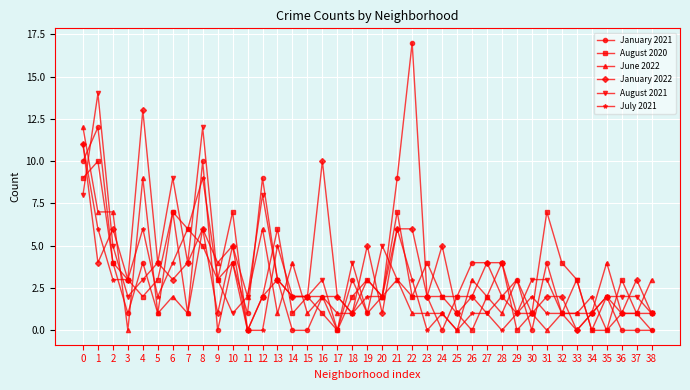

Which series has the largest range (max minus min)?

January 2021